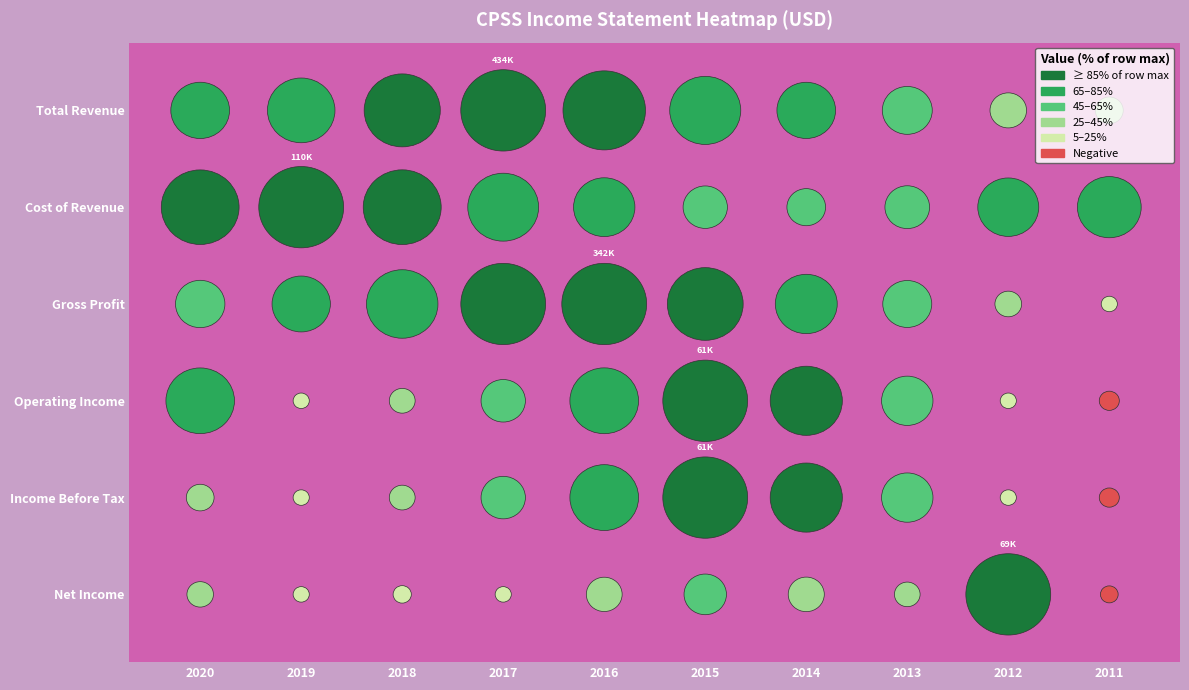

Which has a higher value, 2011 or 2019?

2019